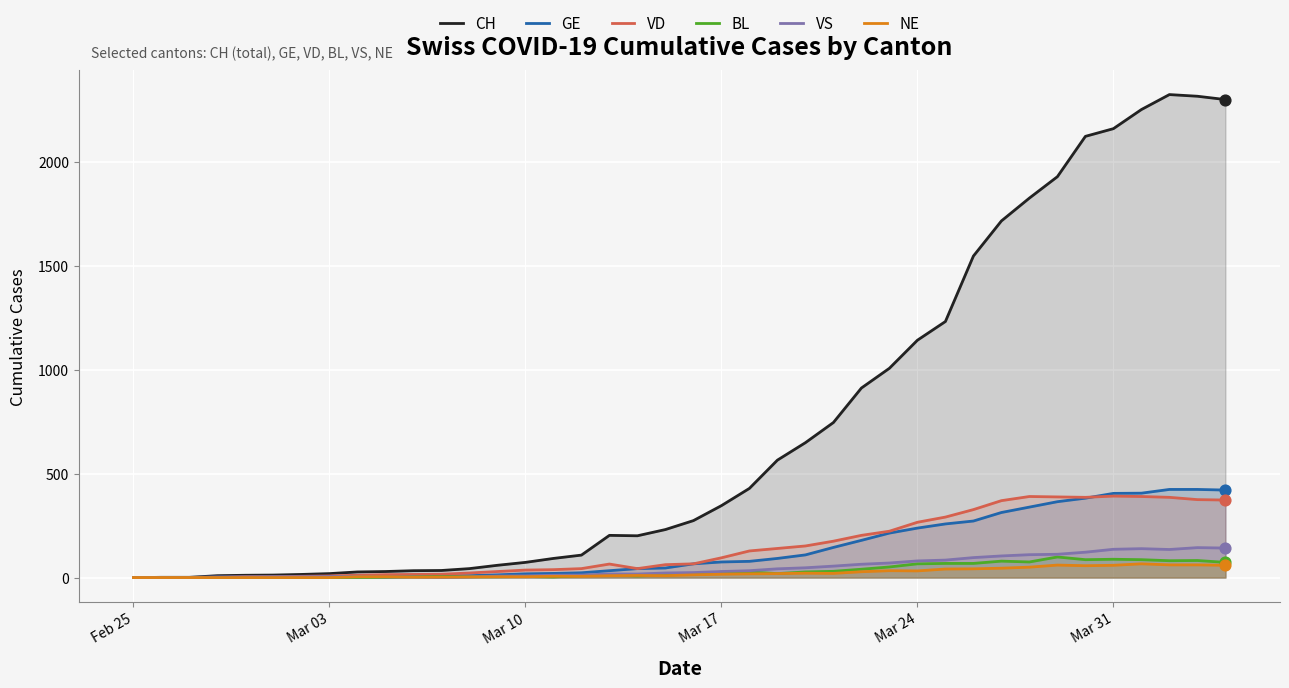

Which series has the largest total across all categories?

CH